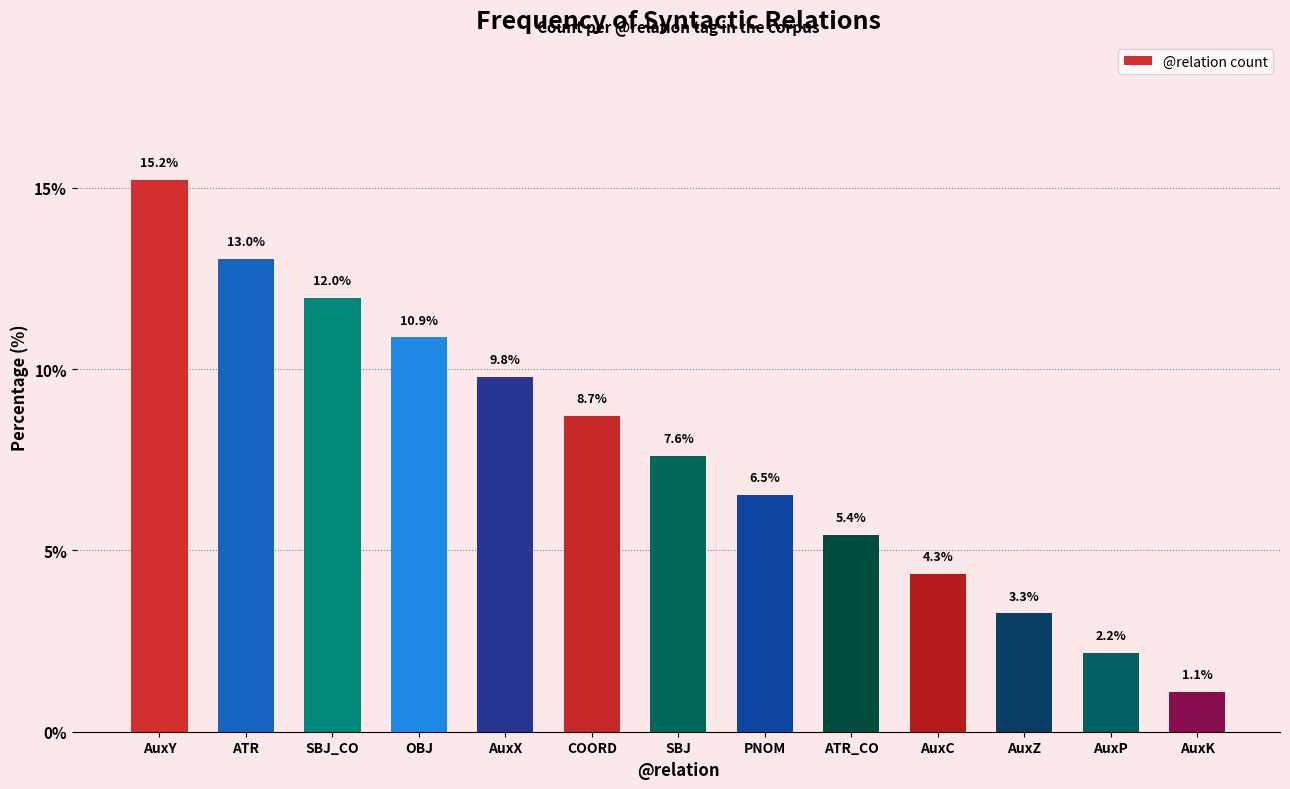

How many bars are there in total?

13